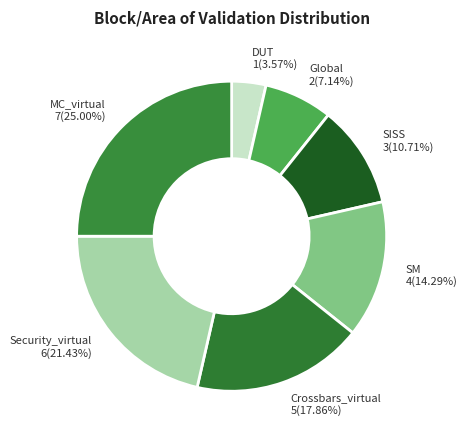

Which slice is the largest?

MC_virtual